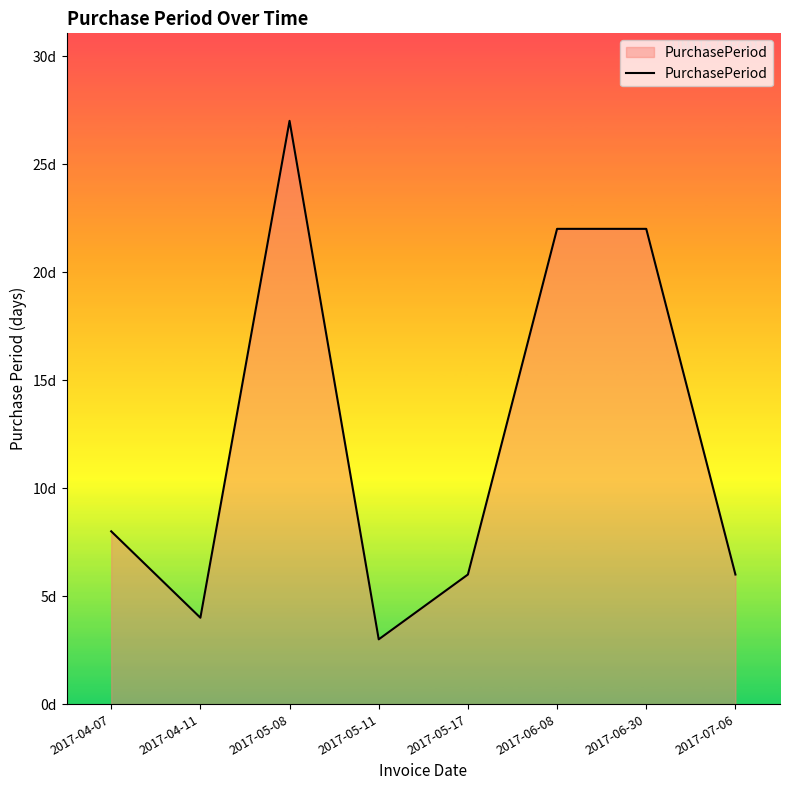

Which category has the highest value across all series?

2017-05-08